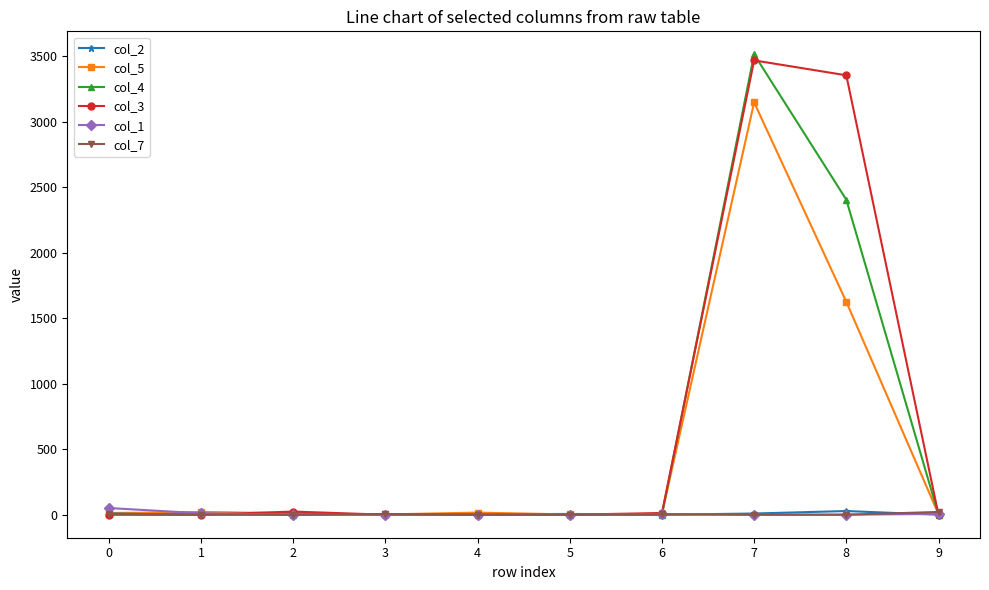

Between 4 and 7, which series saw the biggest shift?

col_4